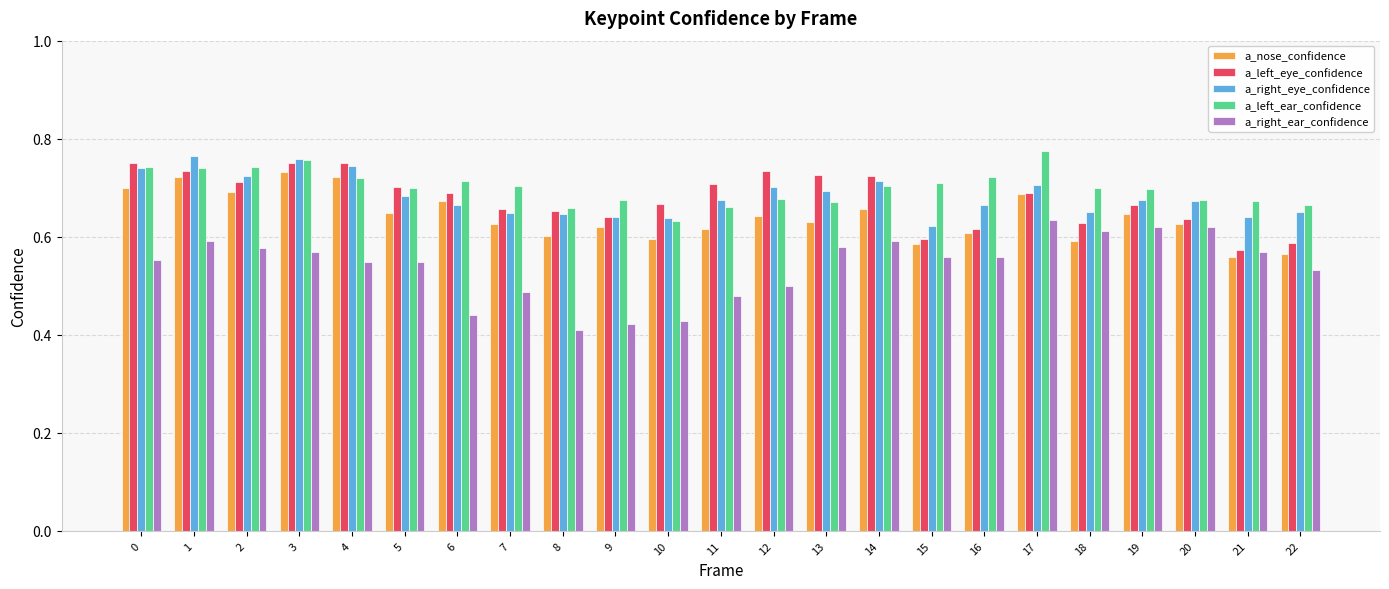

Which series has the largest total across all categories?

a_left_ear_confidence